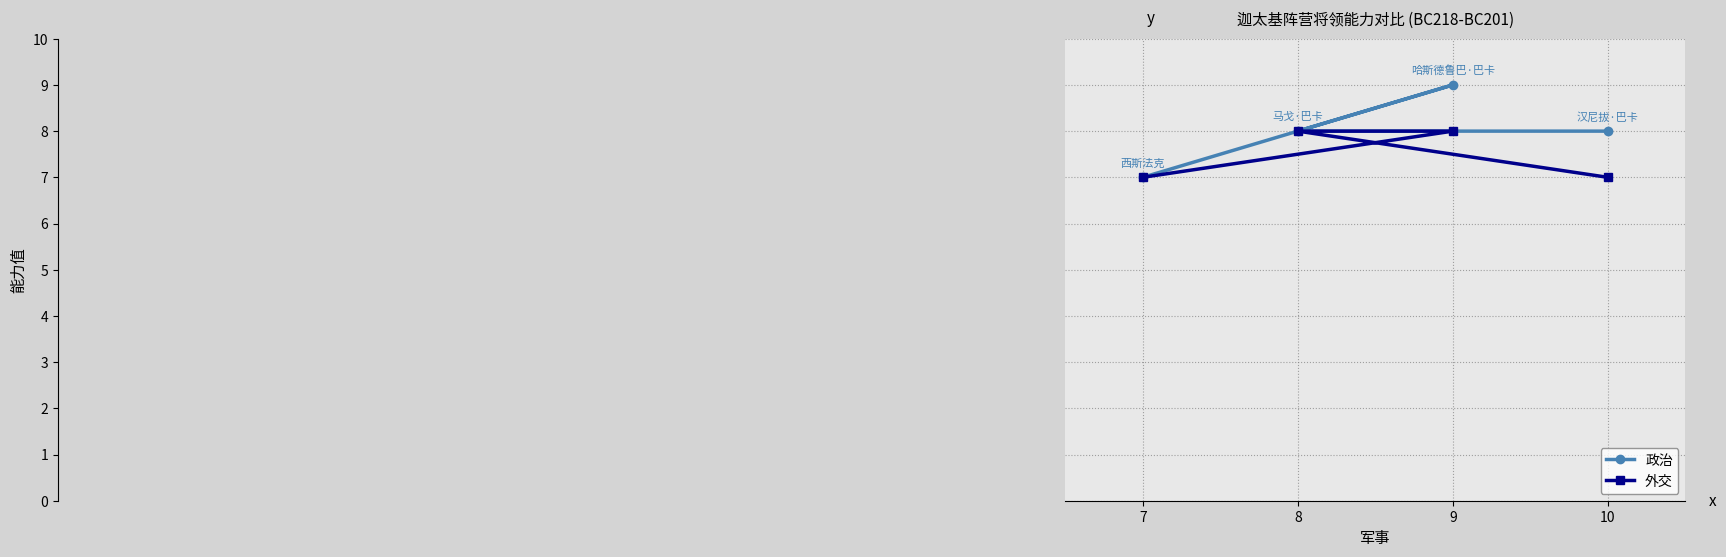

How many data points does each series have?

4